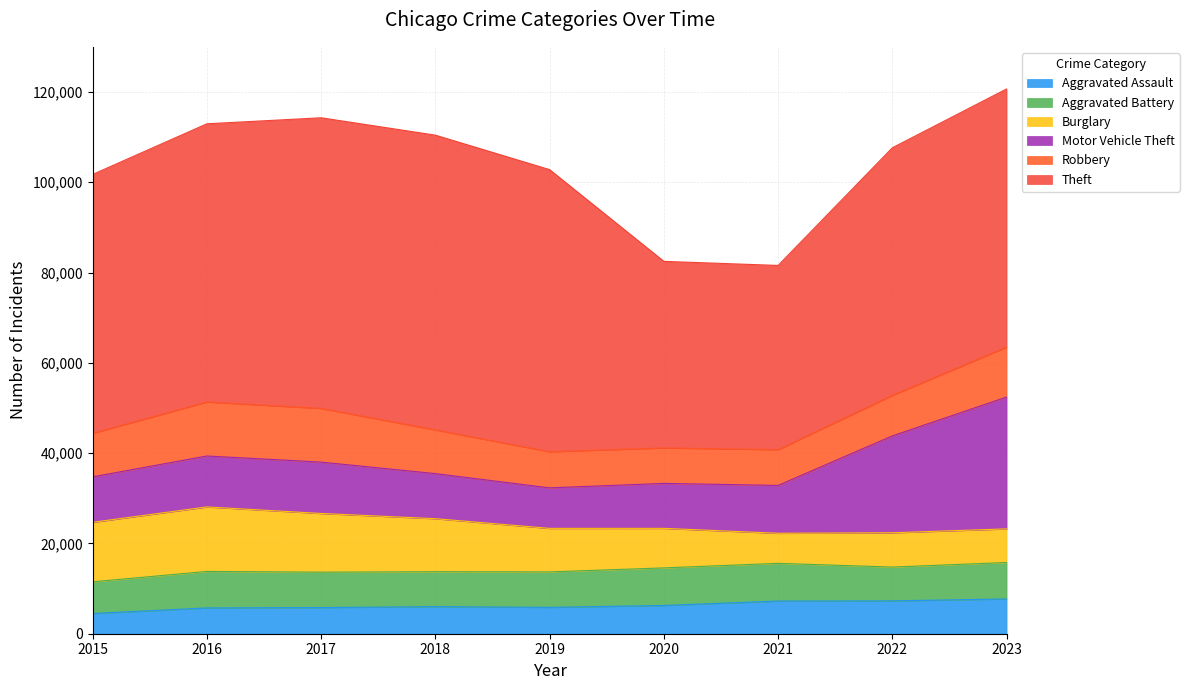

Rank the series by their maximum value, from lowest to highest.

Aggravated Assault, Aggravated Battery, Robbery, Burglary, Motor Vehicle Theft, Theft